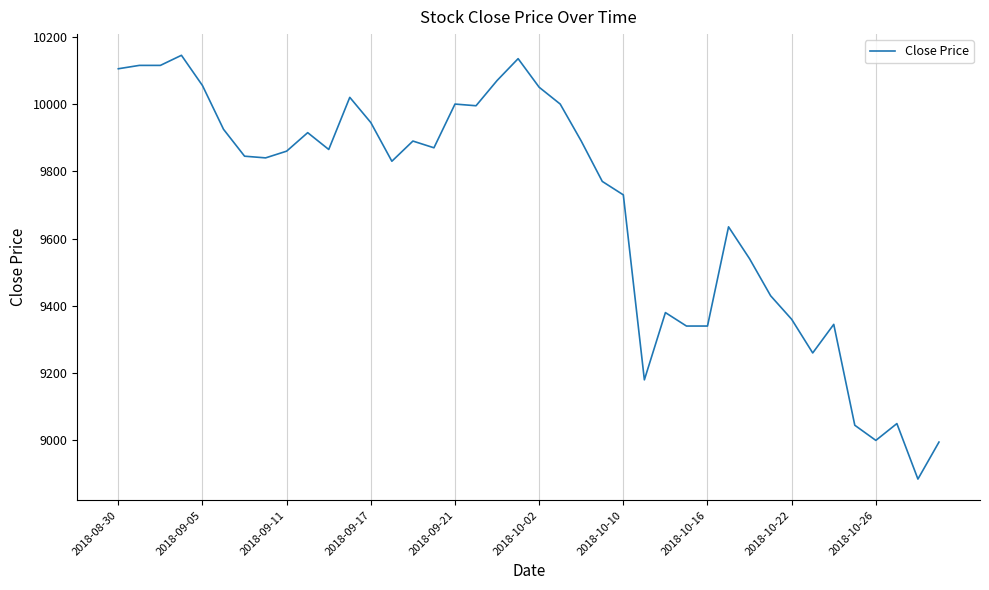

What is the greatest value displayed?

10145